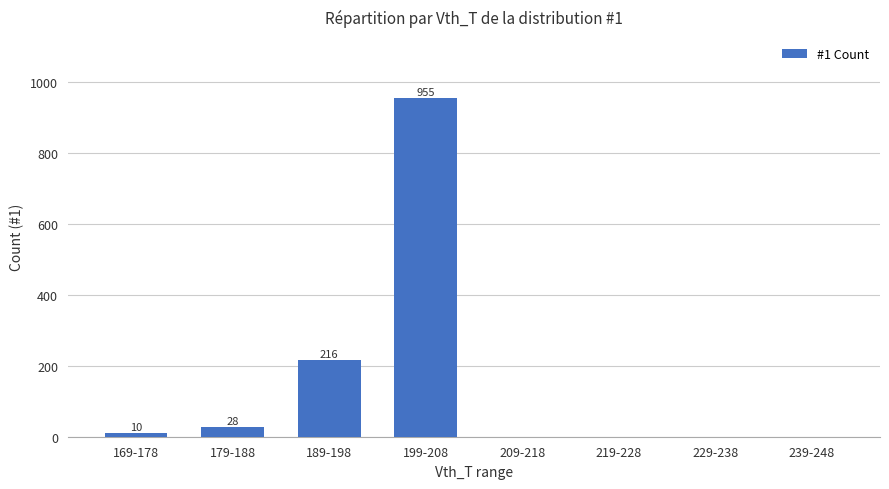

Reading left to right, what are all the values shown in this chart?

169-178=10	179-188=28	189-198=216	199-208=955	209-218=0	219-228=0	229-238=0	239-248=0